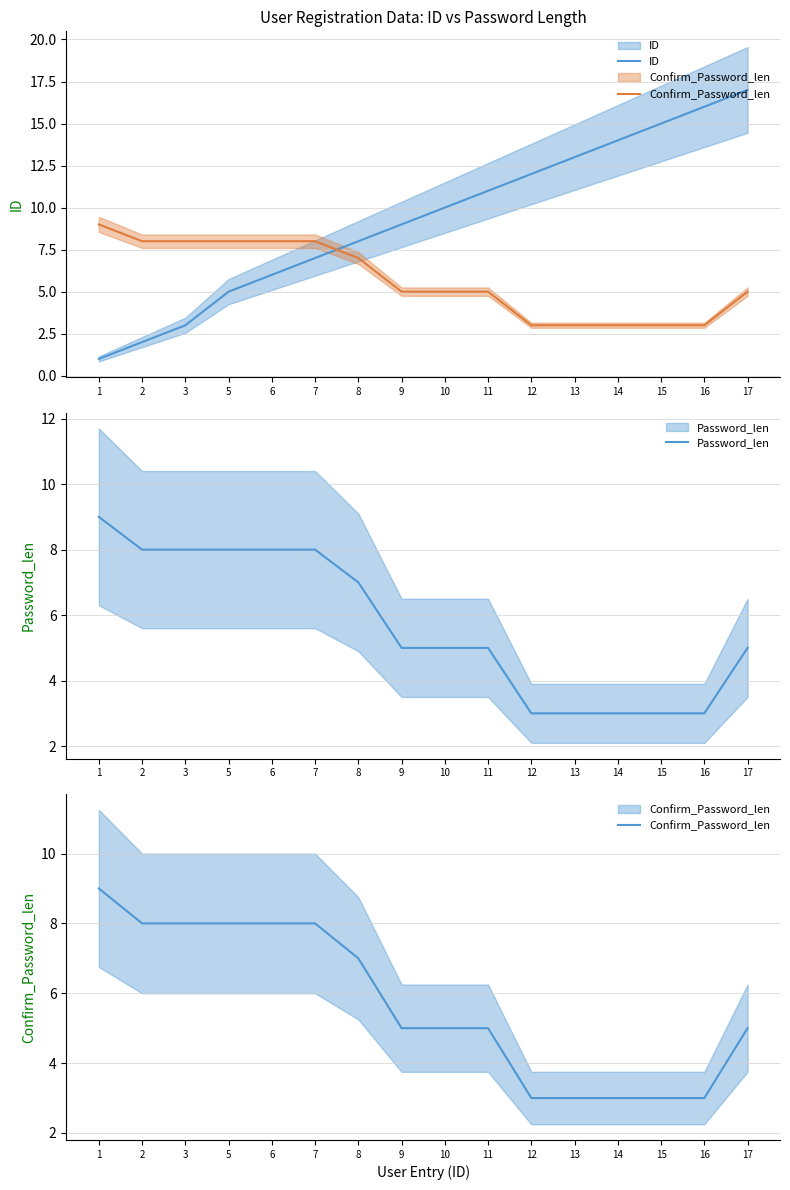

What are all the series names shown in the legend?

ID, Confirm_Password_len, Password_len